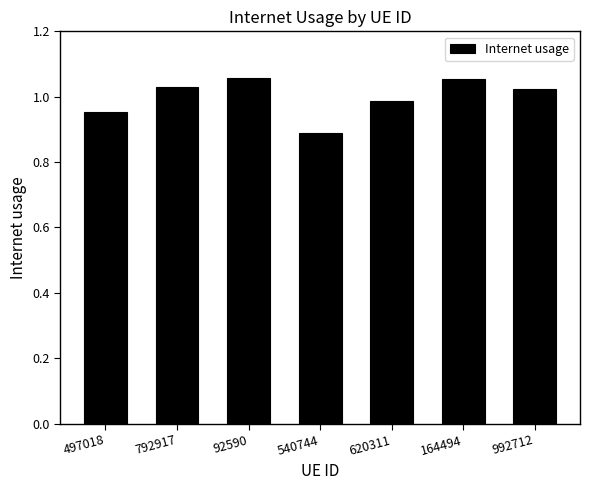

What is the minimum value shown in the chart?

0.9